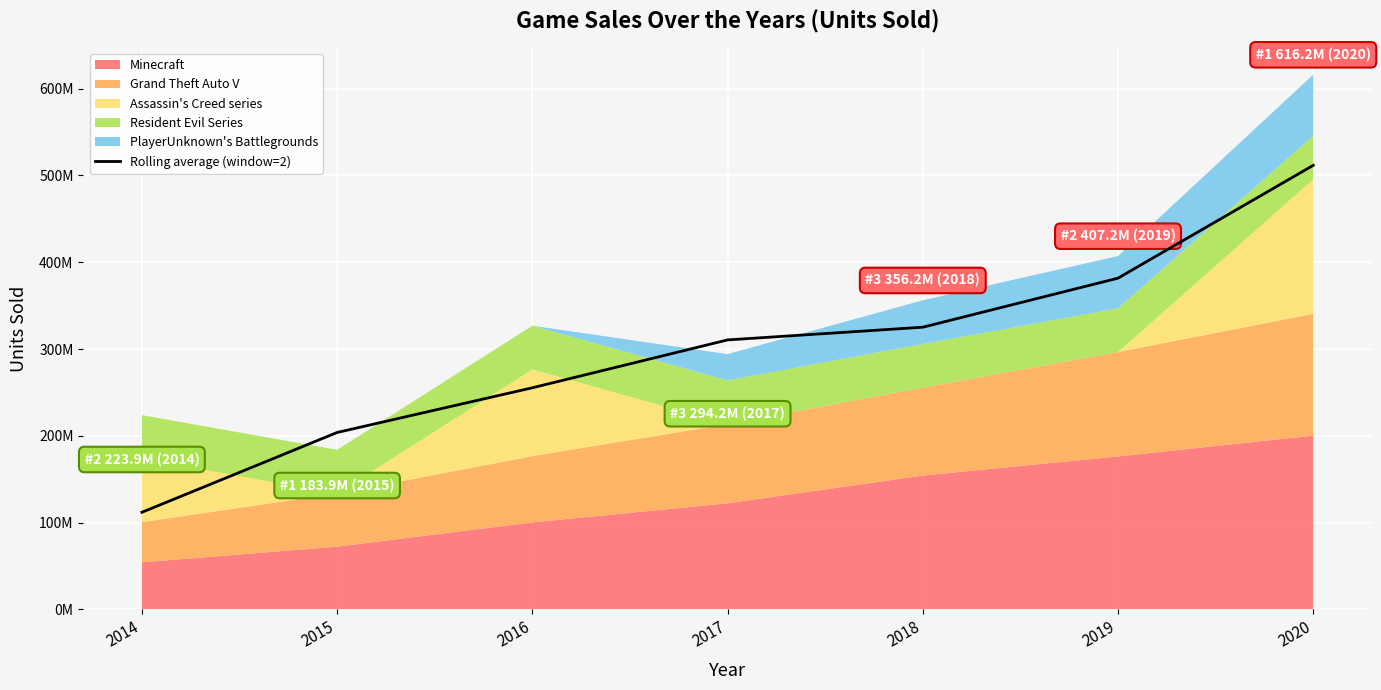

How many categories are shown in the chart?

7